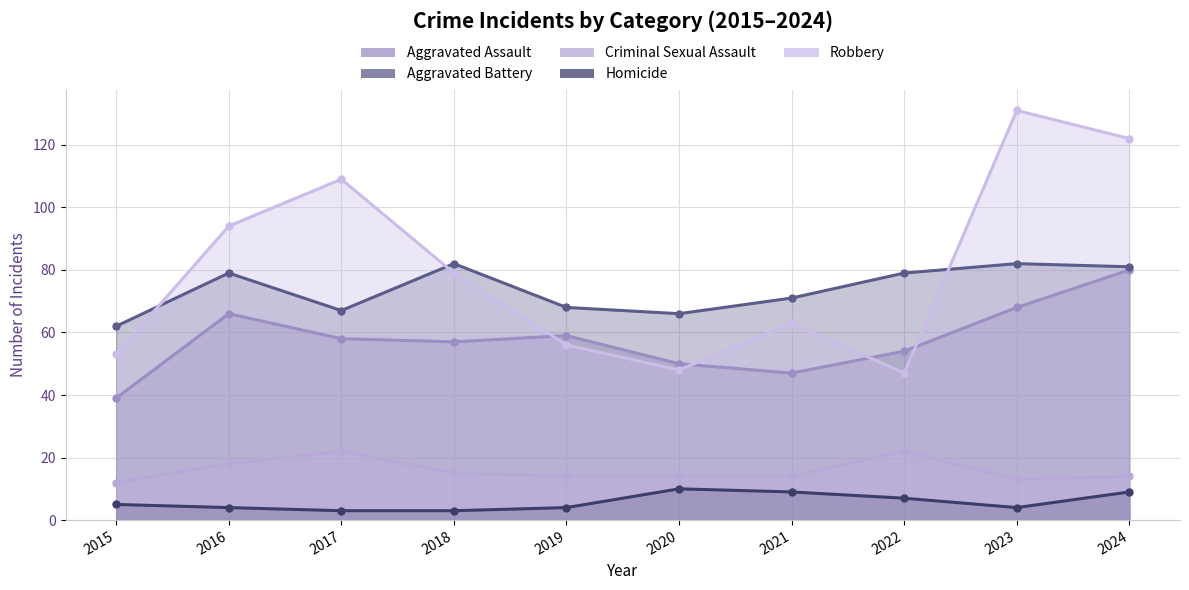

What is the difference between the second highest and second lowest values in the Homicide series?

6